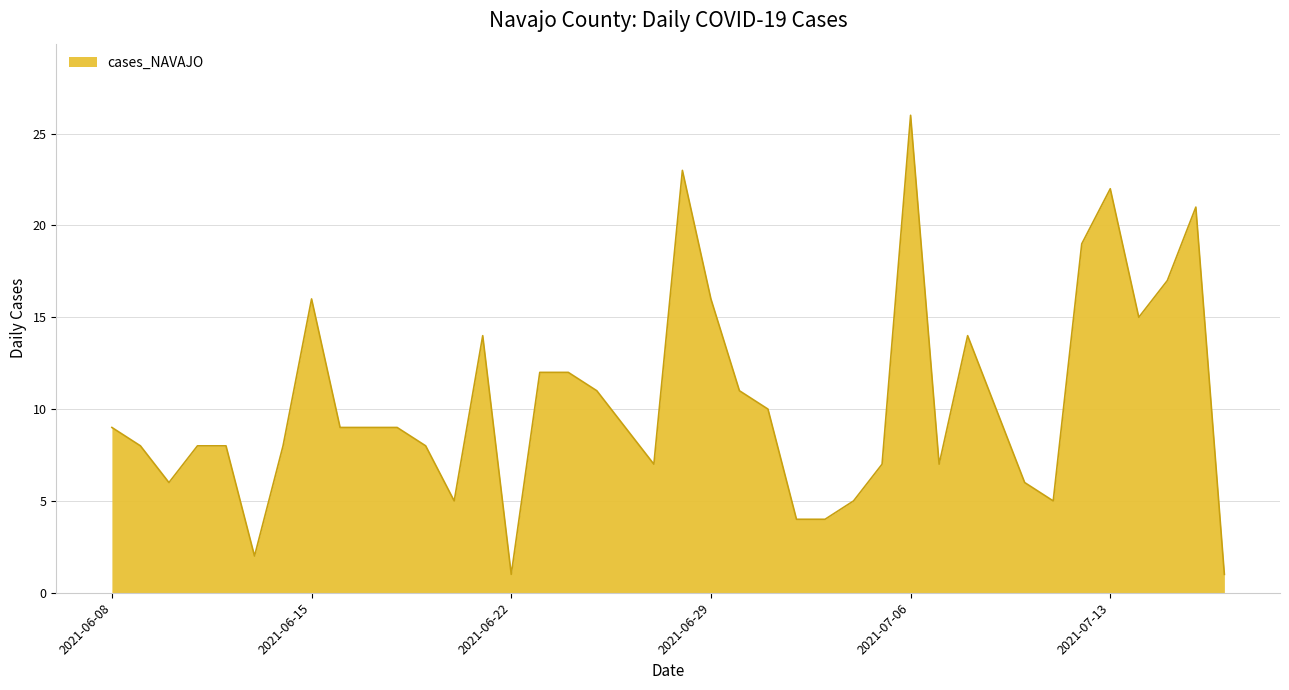

What is the difference between the maximum and minimum values?

25